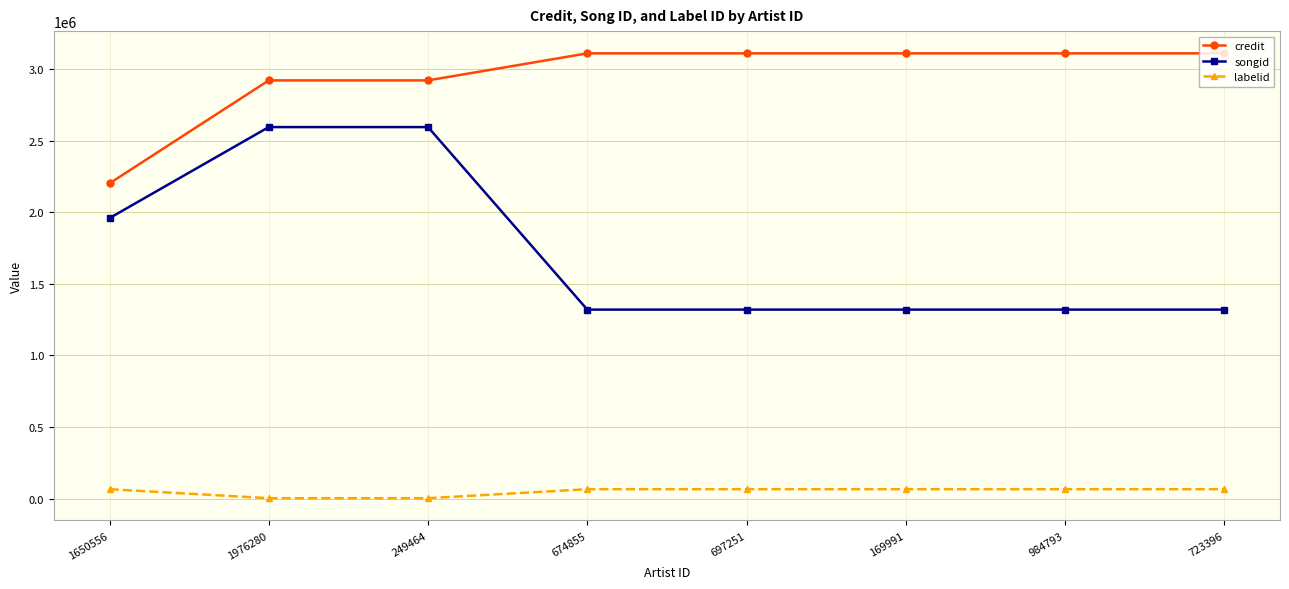

What is the value of the labelid point at the 6th from the left?

66434